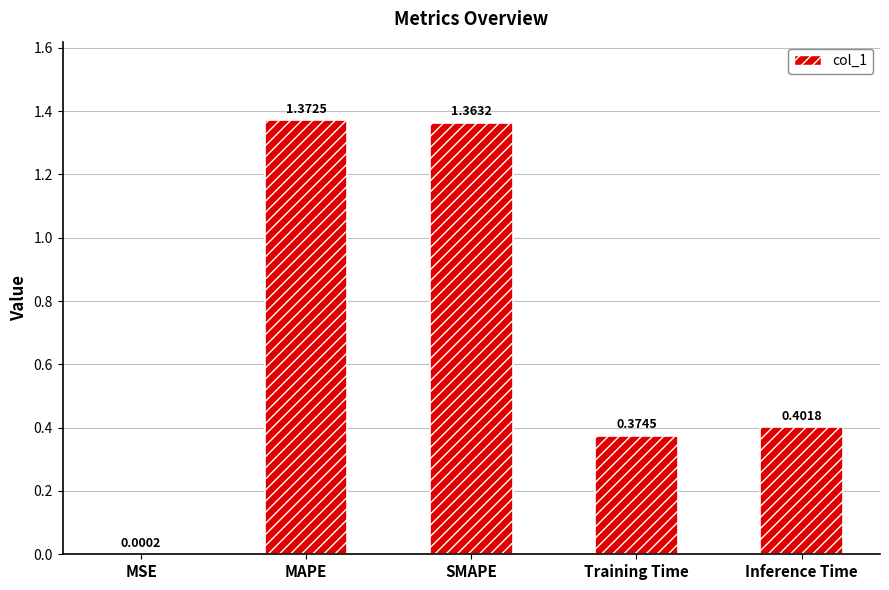

At which label is the value closest to 0?

MSE